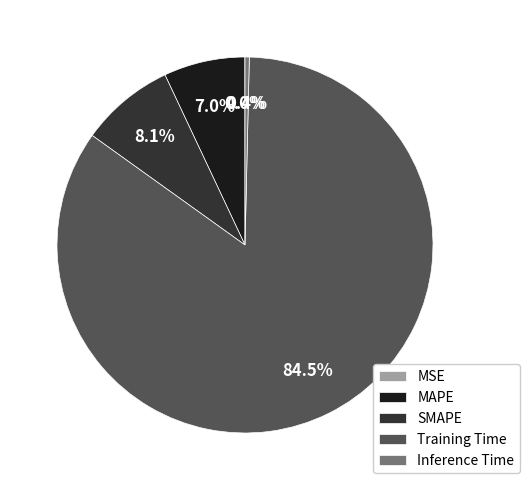

What portion of the pie excludes MAPE?

93.0%